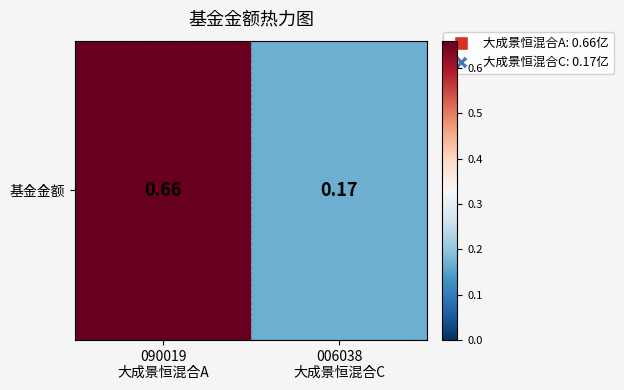

Reading left to right, what are all the values shown in this chart?

0.7	0.2